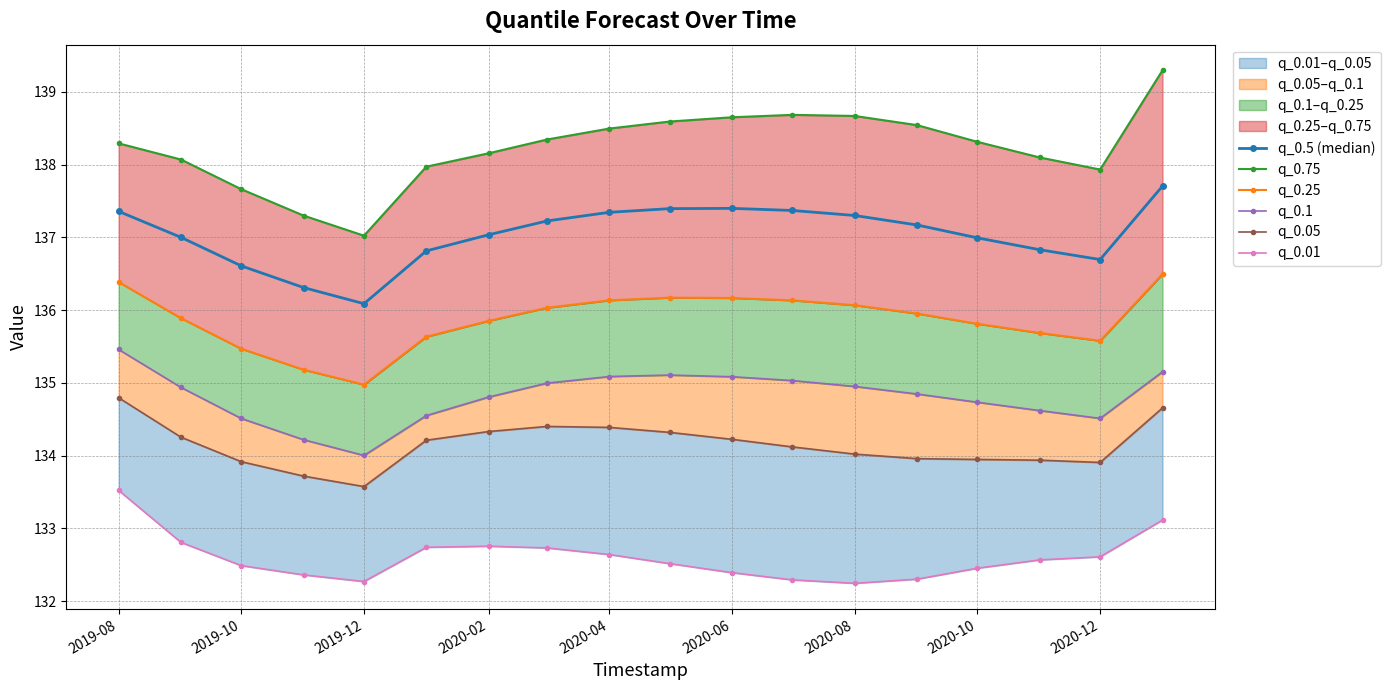

How many lines are shown in the chart?

6